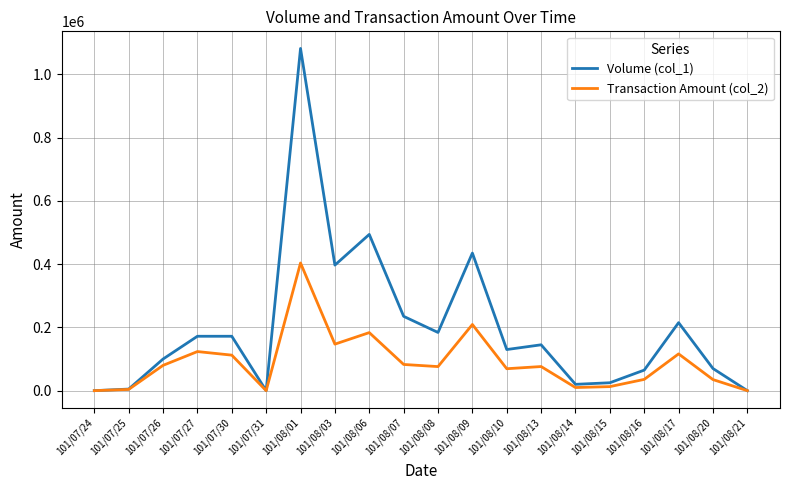

Read the Transaction Amount (col_2) value at 101/08/16, to the nearest 50.

35650